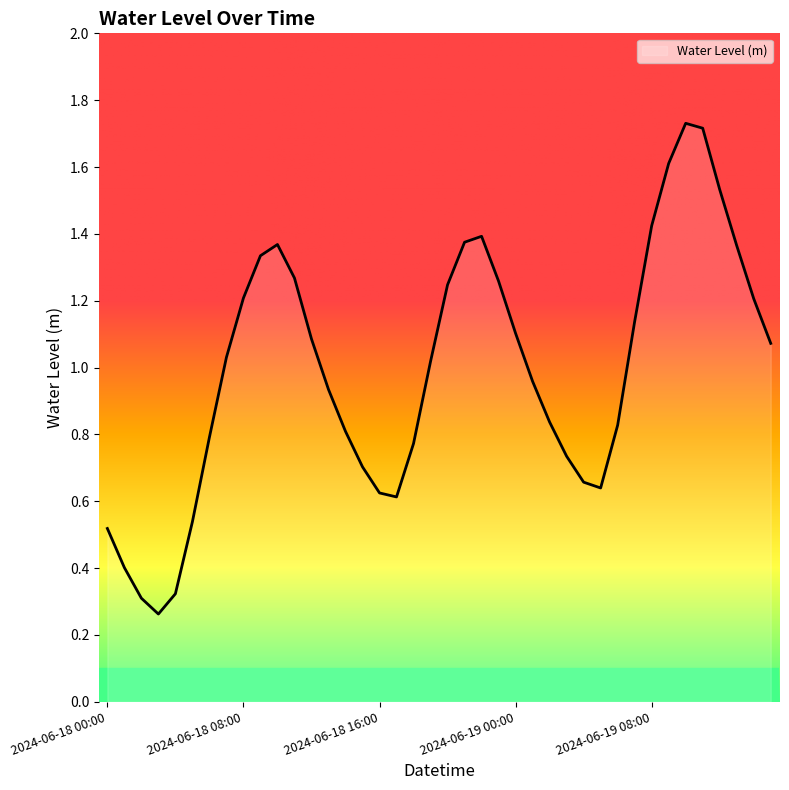

What is the sum of all values?

39.7